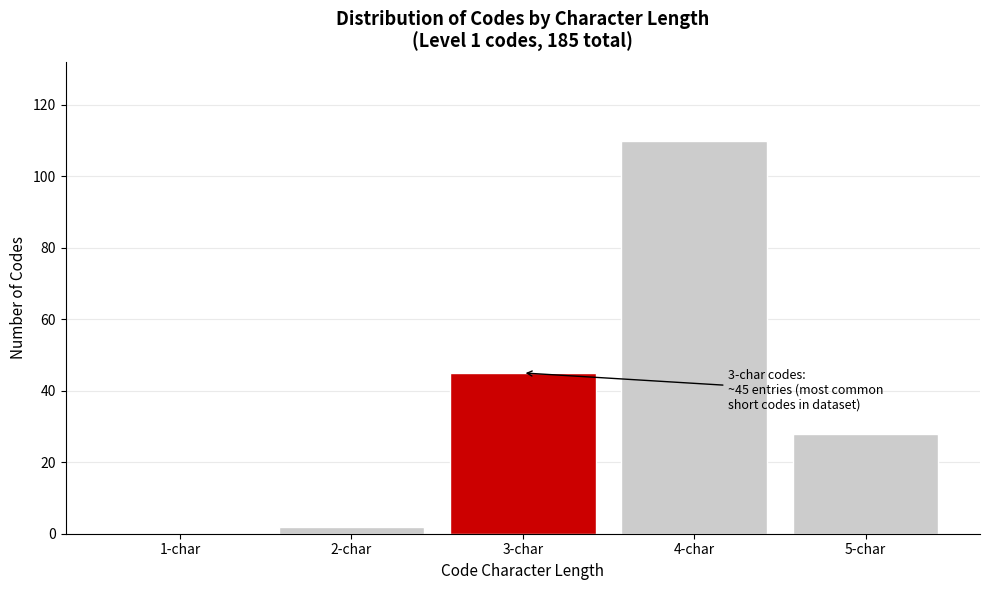

Reading left to right, transcribe all the data shown in this chart.

1-char=0	2-char=2	3-char=45	4-char=110	5-char=28